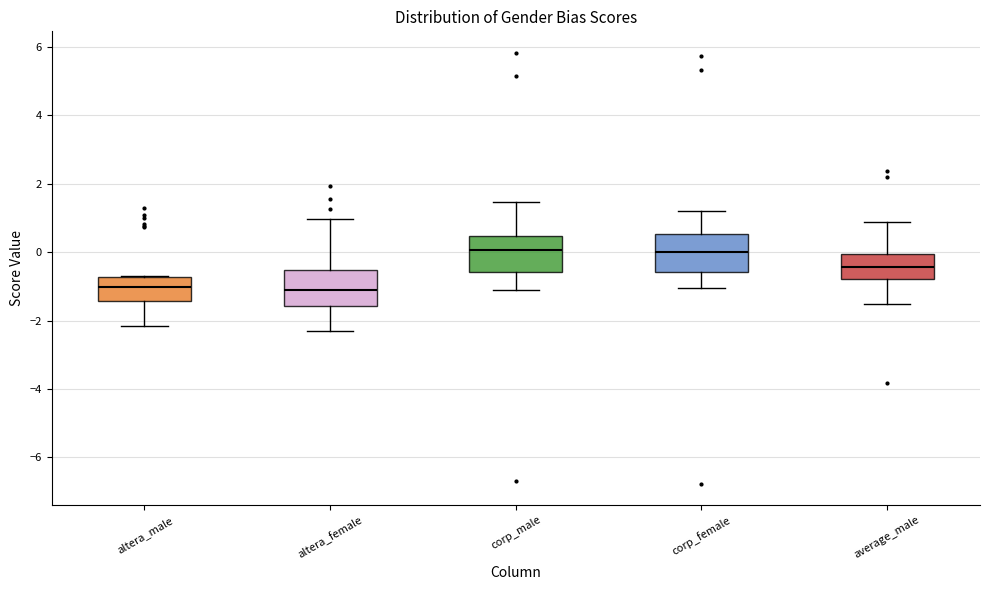

Reading left to right, transcribe this box plot: for each box, give where its median line is, the range the box spans, and where its two whiskers end, as read against the y-axis. The values are not printed on the chart, so give them approximately, as read against the axis.

altera_male: median -1.0, box -1.4 to -0.8, whiskers -2.2 to -0.6
altera_female: median -1.0, box -1.6 to -0.6, whiskers -2.4 to 1.0
corp_male: median 0.0, box -0.6 to 0.4, whiskers -1.2 to 1.4
corp_female: median 0.0, box -0.6 to 0.6, whiskers -1.0 to 1.2
average_male: median -0.4, box -0.8 to 0.0, whiskers -1.6 to 0.8